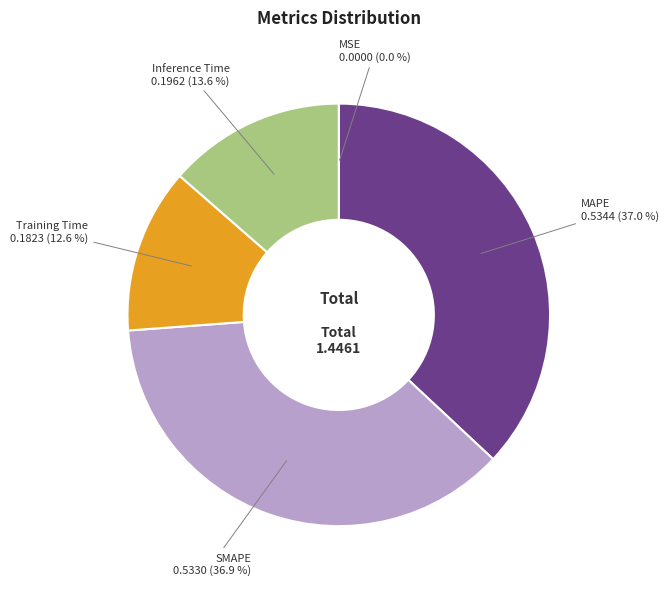

What portion of the pie excludes Inference Time?

86.4%